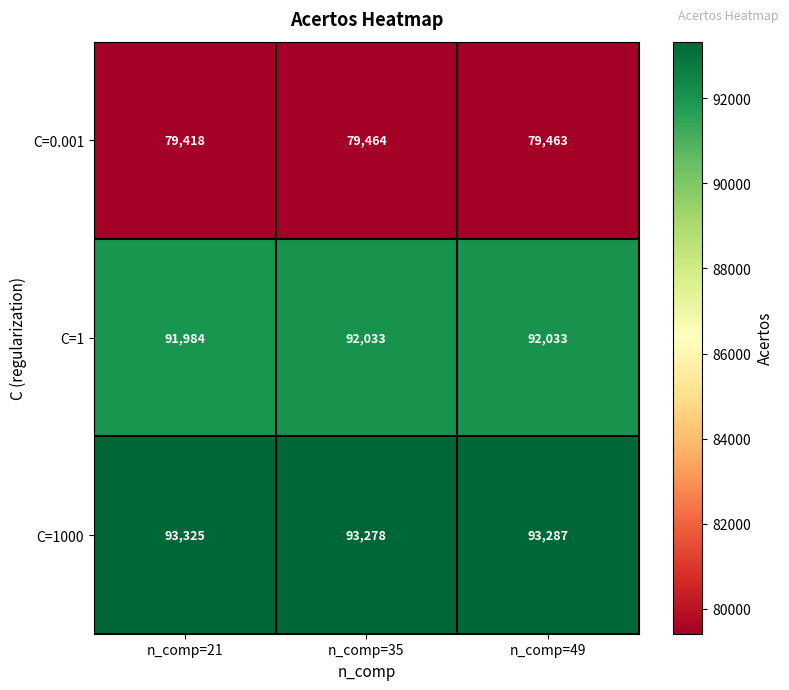

What is the minimum value shown in the chart?

79418